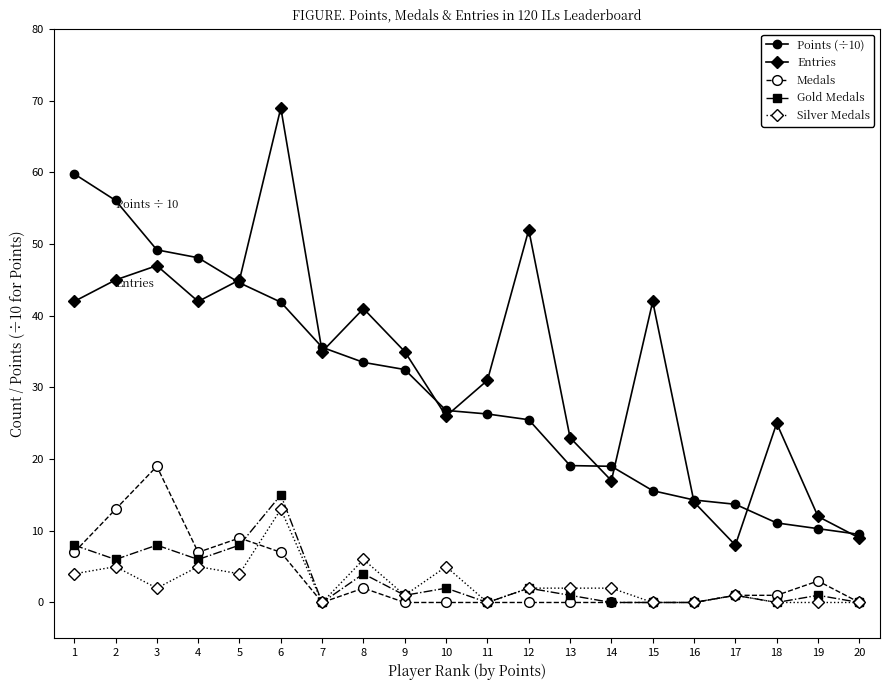

Is it true that Entries equals 25.4 at 12?

False